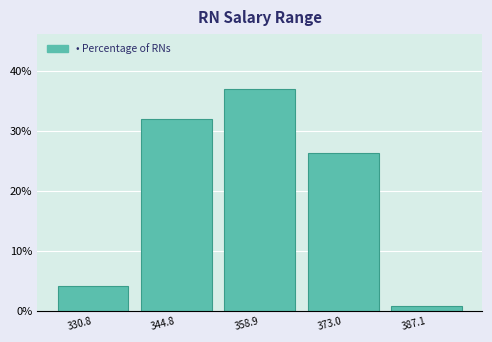

Over which range of the x-axis is the bar tallest?

352 to 366